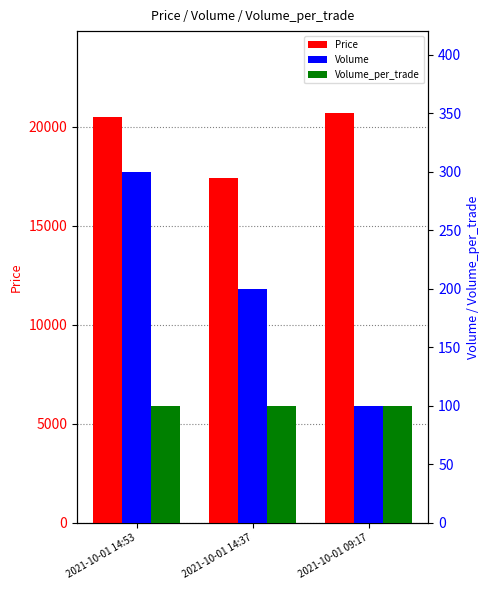

Is the value of Volume at 2021-10-01 14:37 greater than the value of Volume_per_trade at 2021-10-01 09:17?

Yes